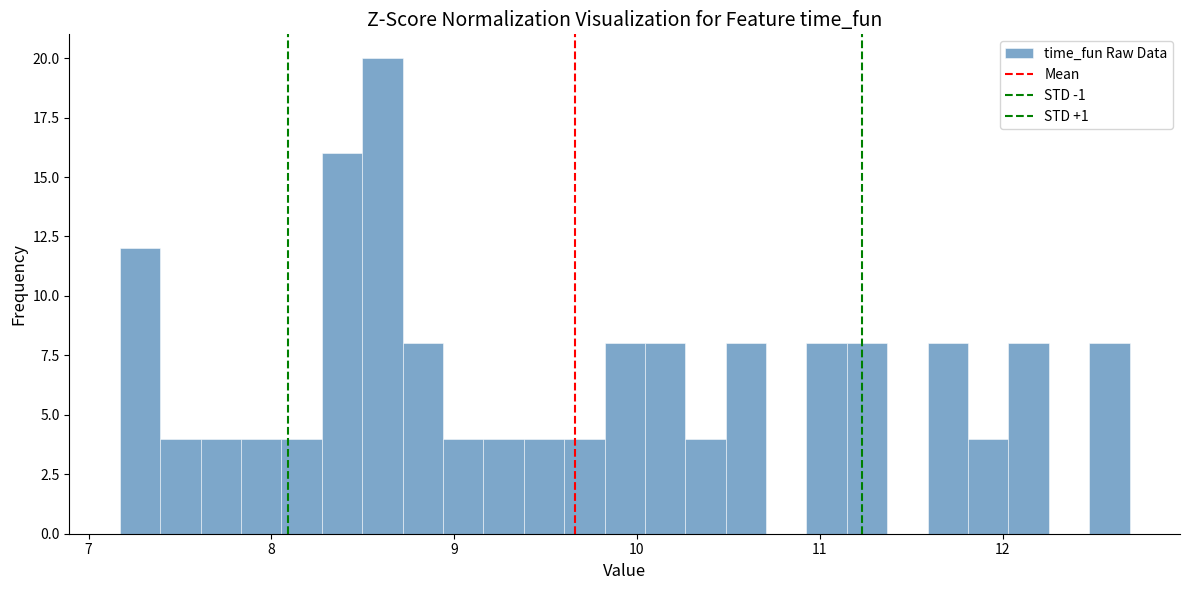

Around what value on the x-axis is the tallest bar? Give the approximate position of its centre, as read against the axis.

8.6